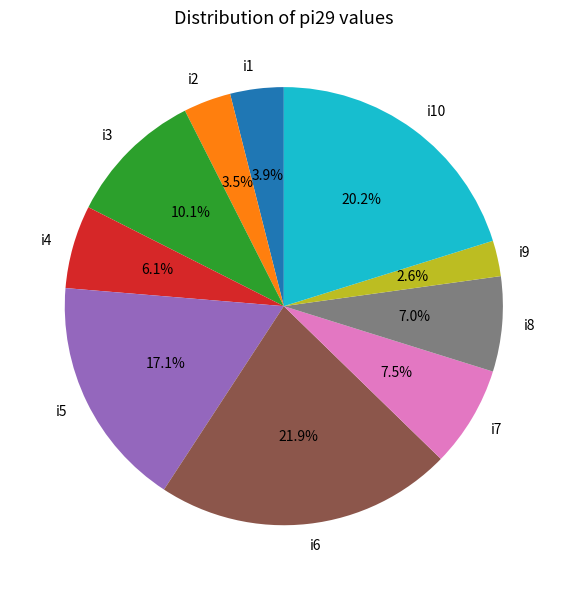

Which has a higher value, i3 or i5?

i5